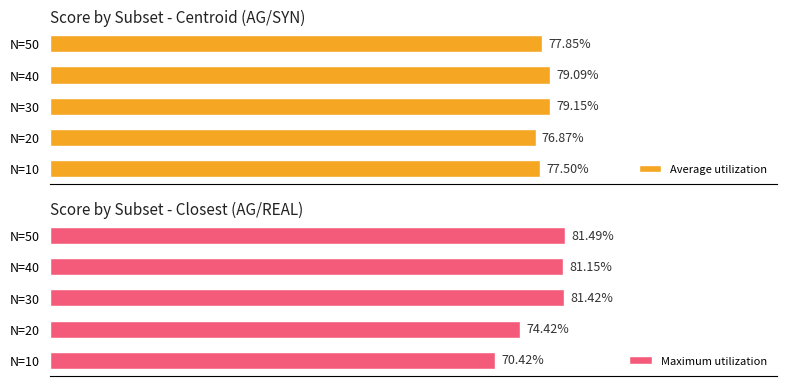

Is it true that Maximum utilization equals 0.4 at N=10?

False